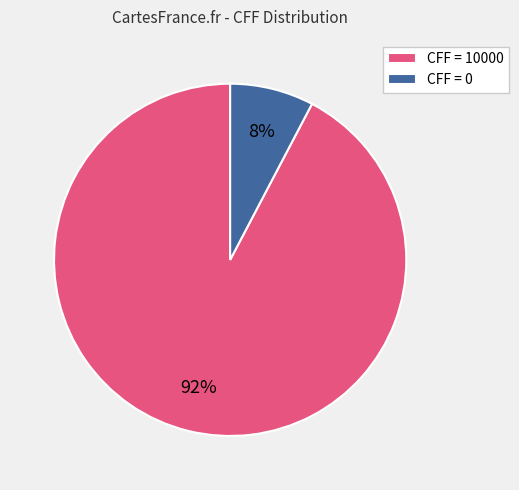

What percentage is the CFF = 10000 slice, to the nearest percent?

92%